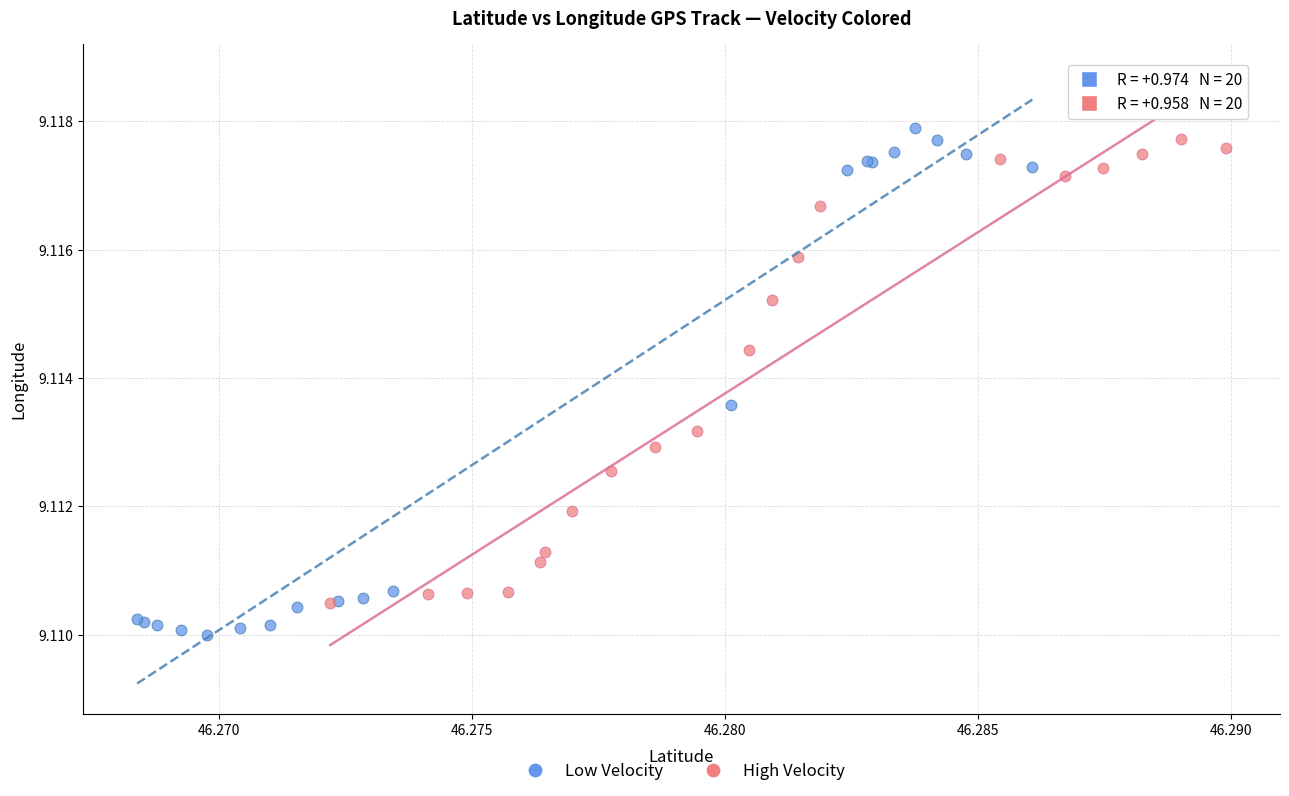

Which series contains the highest Y value?

Low Velocity